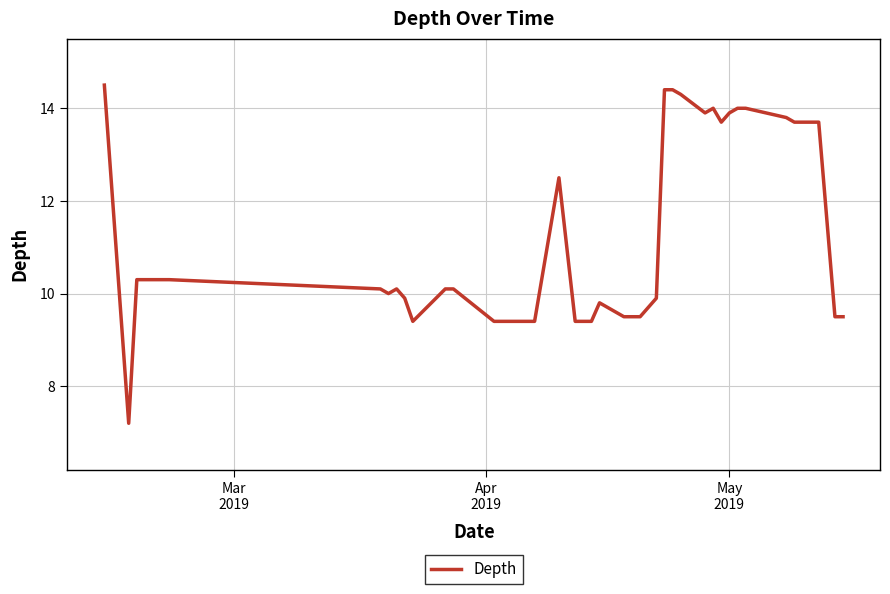

What is the smallest value displayed?

7.2